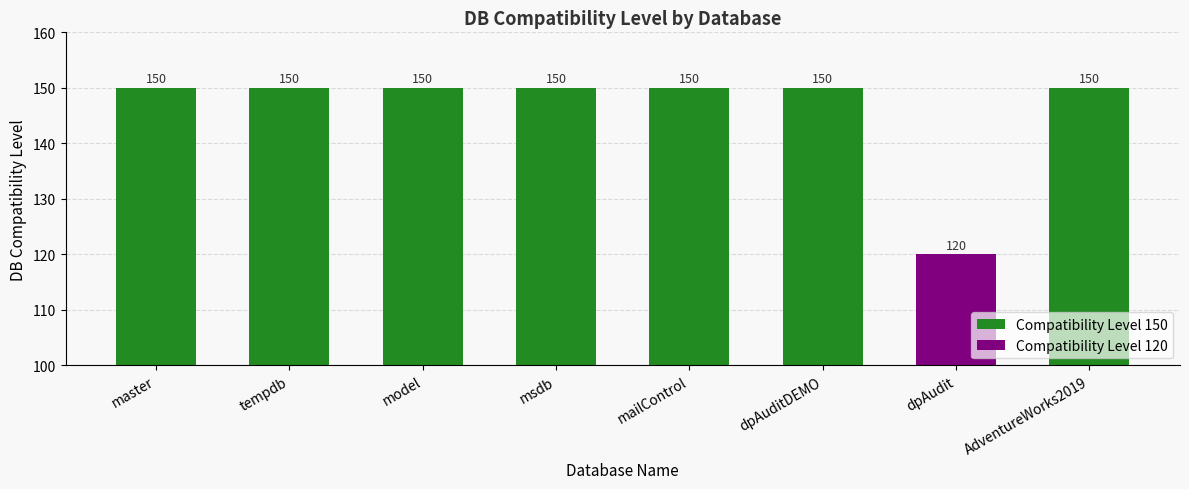

Rank the categories by value from highest to lowest.

master, tempdb, model, msdb, mailControl, dpAuditDEMO, AdventureWorks2019, dpAudit